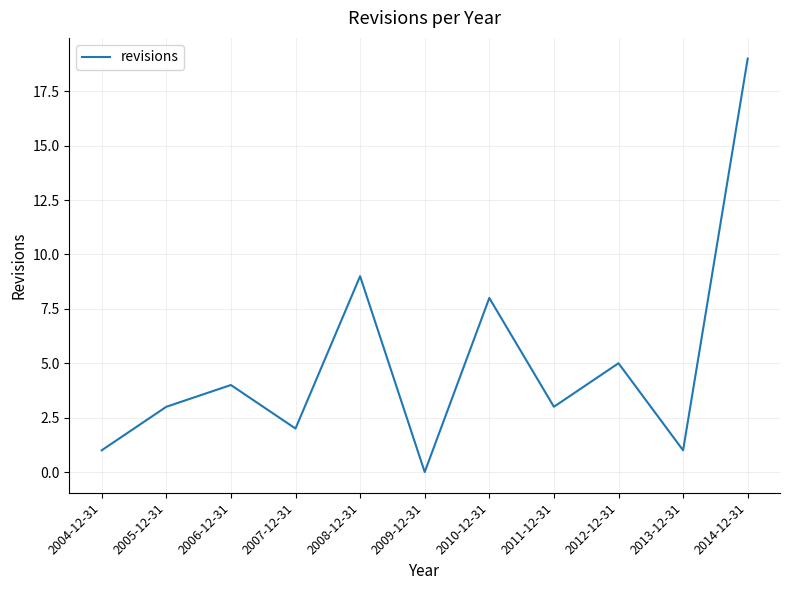

Reading left to right, transcribe all the data shown in this chart.

2004-12-31=1	2005-12-31=3	2006-12-31=4	2007-12-31=2	2008-12-31=9	2009-12-31=0	2010-12-31=8	2011-12-31=3	2012-12-31=5	2013-12-31=1	2014-12-31=19